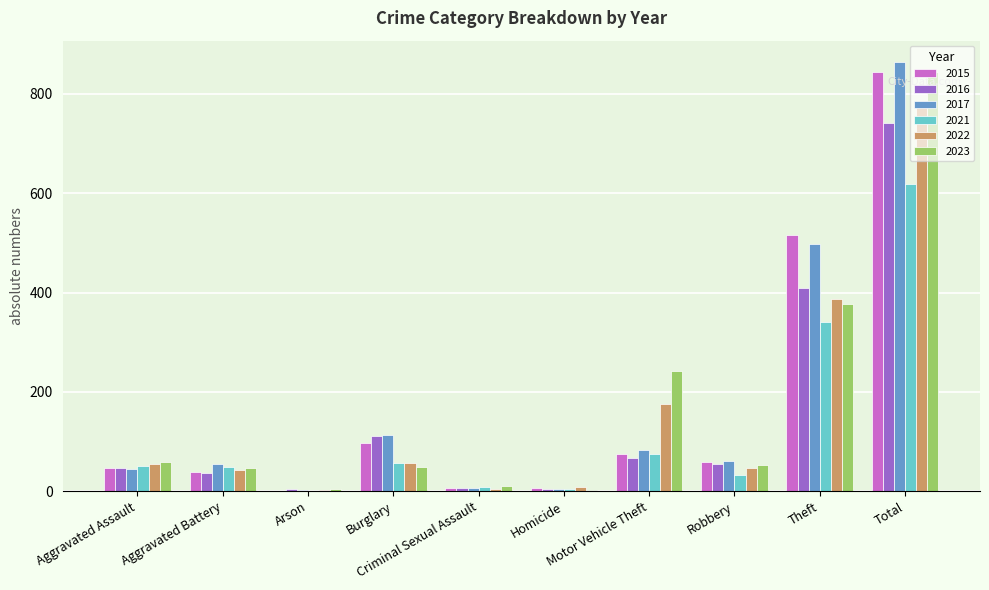

What is the highest value of the 2022 series?

779